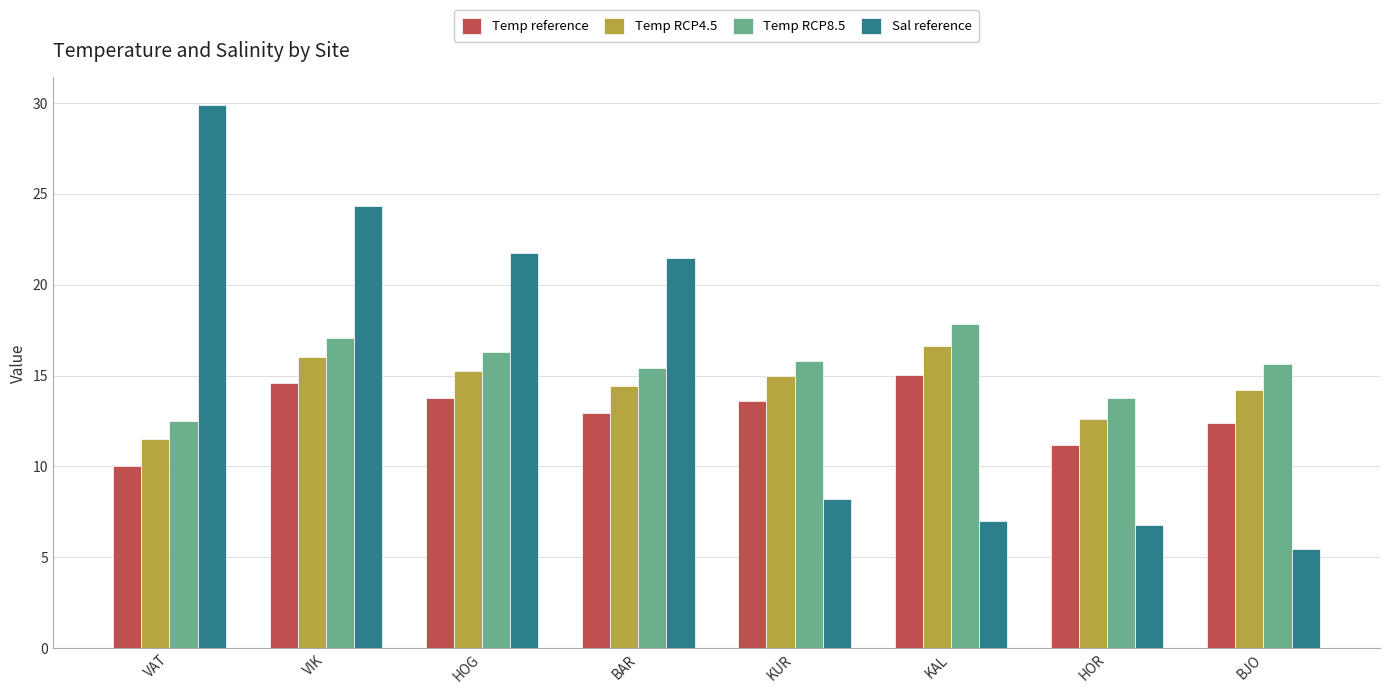

What are all the series names shown in the legend?

Temp reference, Temp RCP4.5, Temp RCP8.5, Sal reference